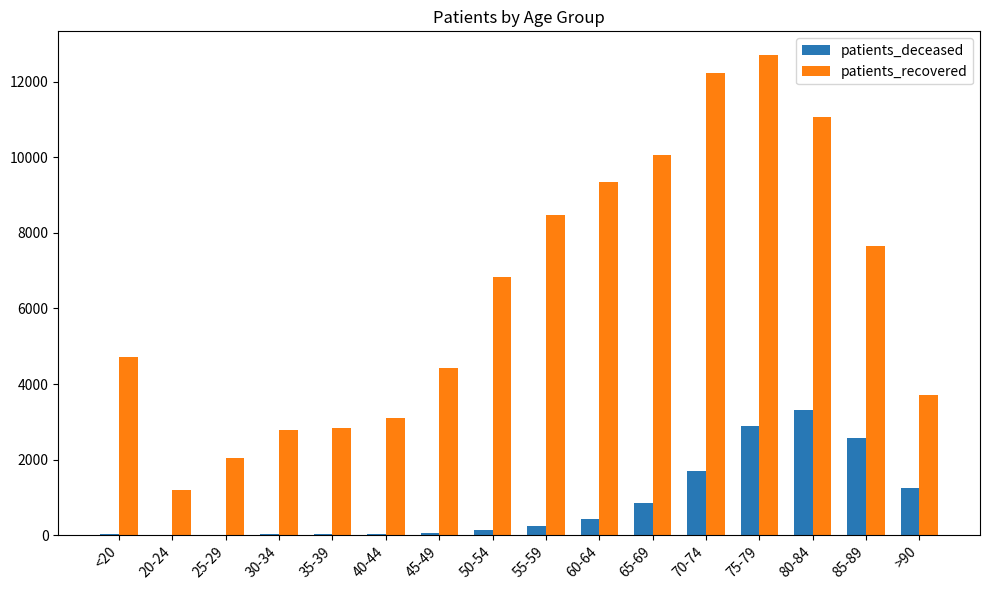

What is the sum of all patients_recovered values?

103201